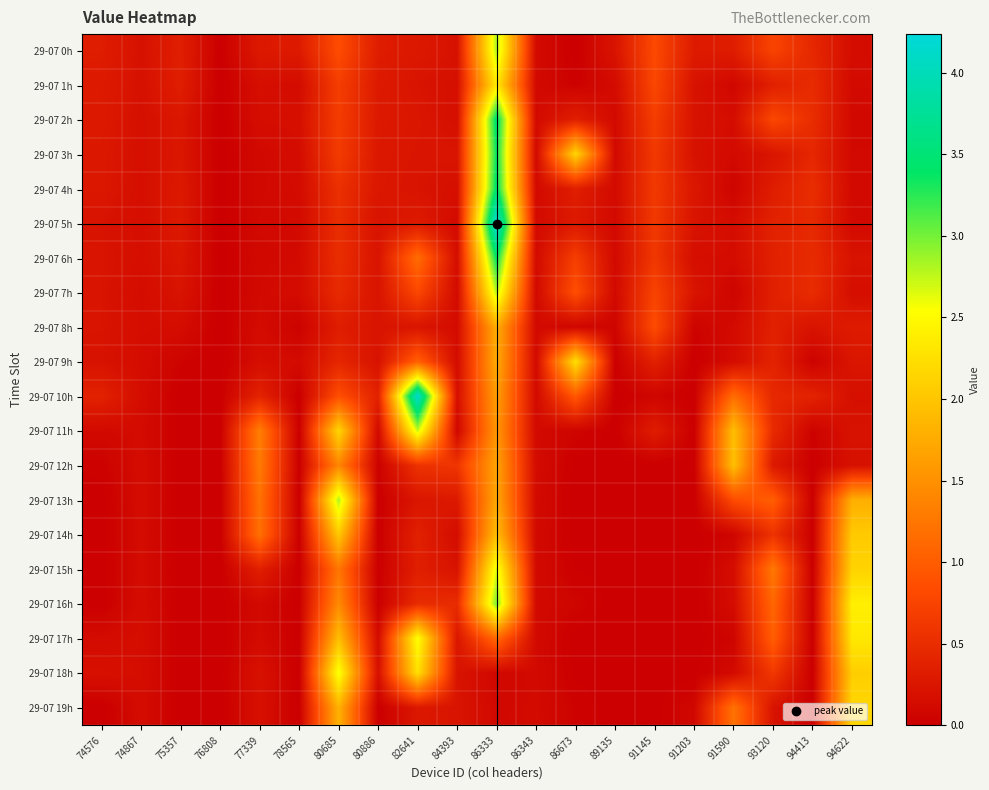

At which category does the chart reach its minimum across all series?

76808